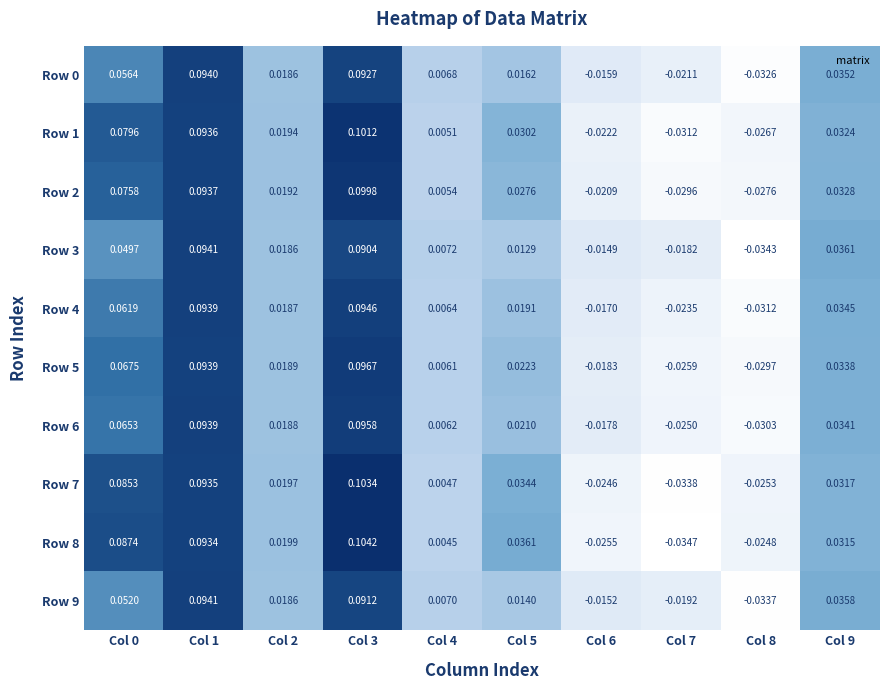

Is the value of Row 3 at Col 8 greater than the value of Row 8 at Col 8?

No